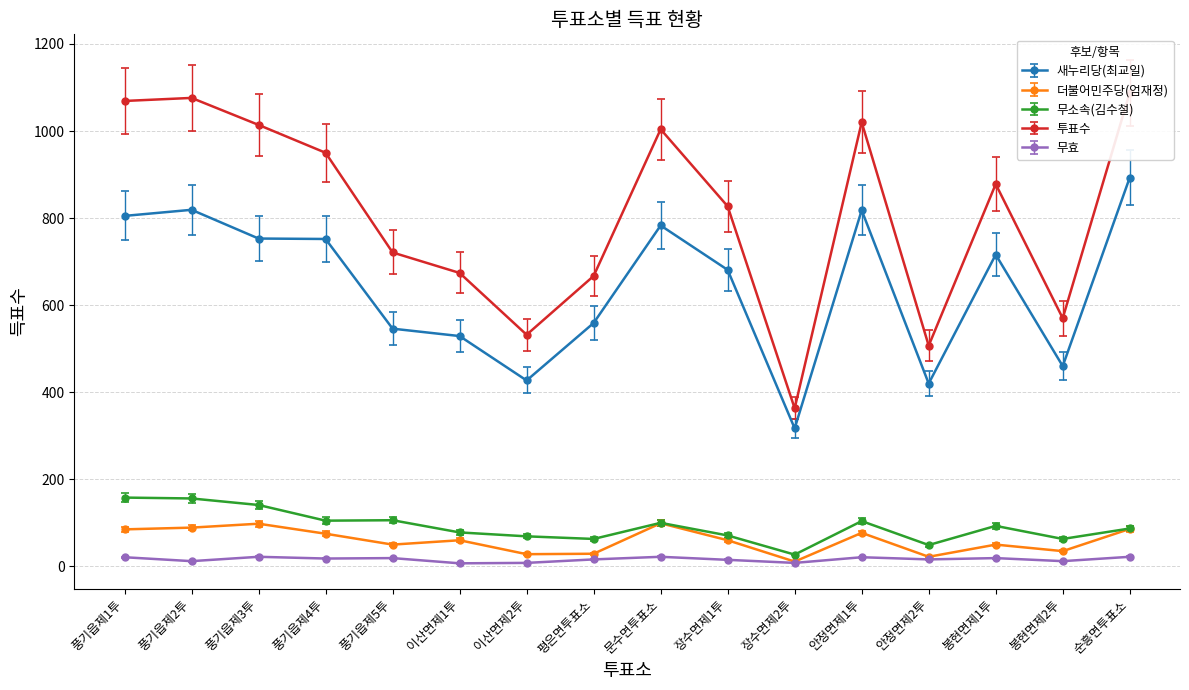

The value of 무효 at 안정면제1투 is 7.1. True or false?

False